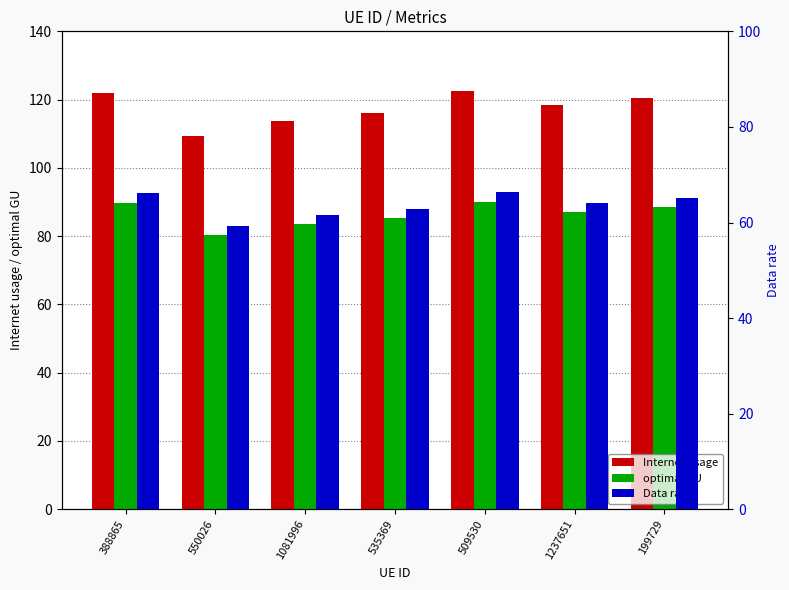

How many groups of bars are there?

7